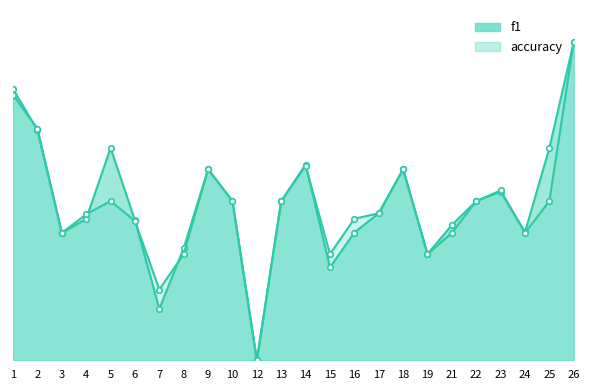

What is the maximum value shown in the chart?

1.0